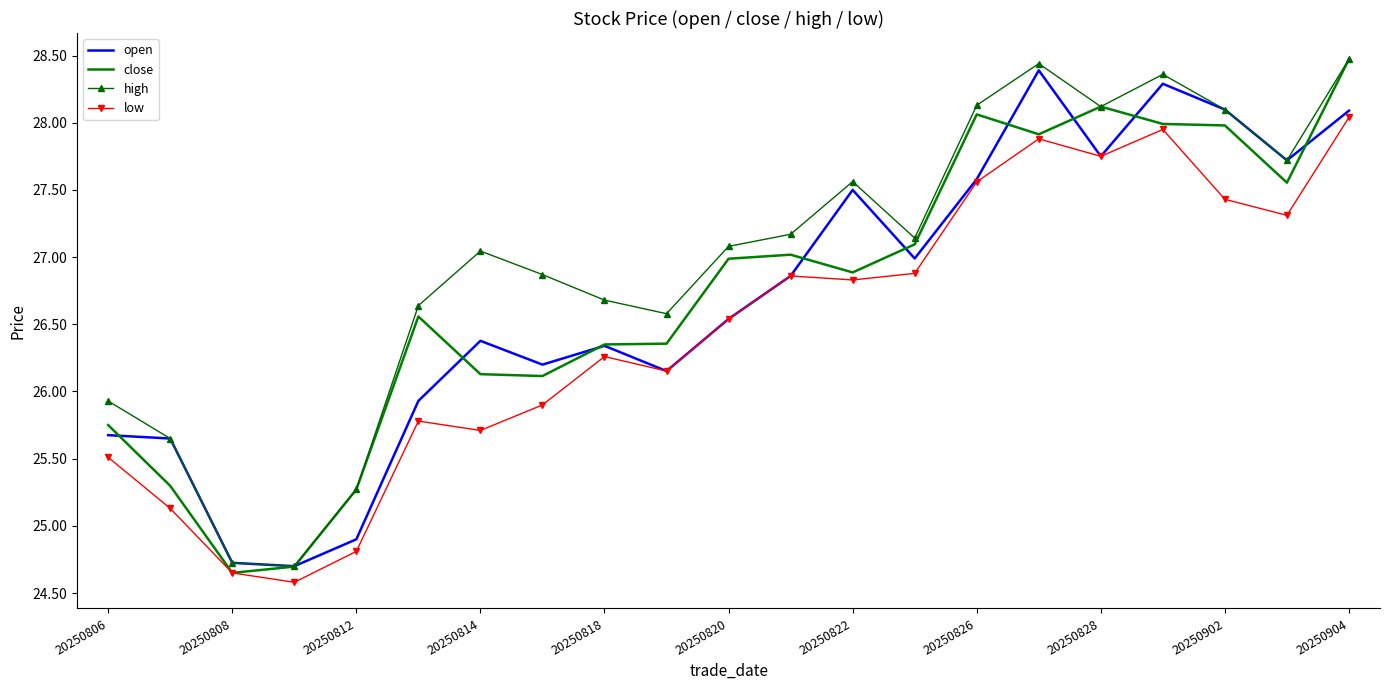

What is the difference between the maximum and minimum values in the high series?

3.8